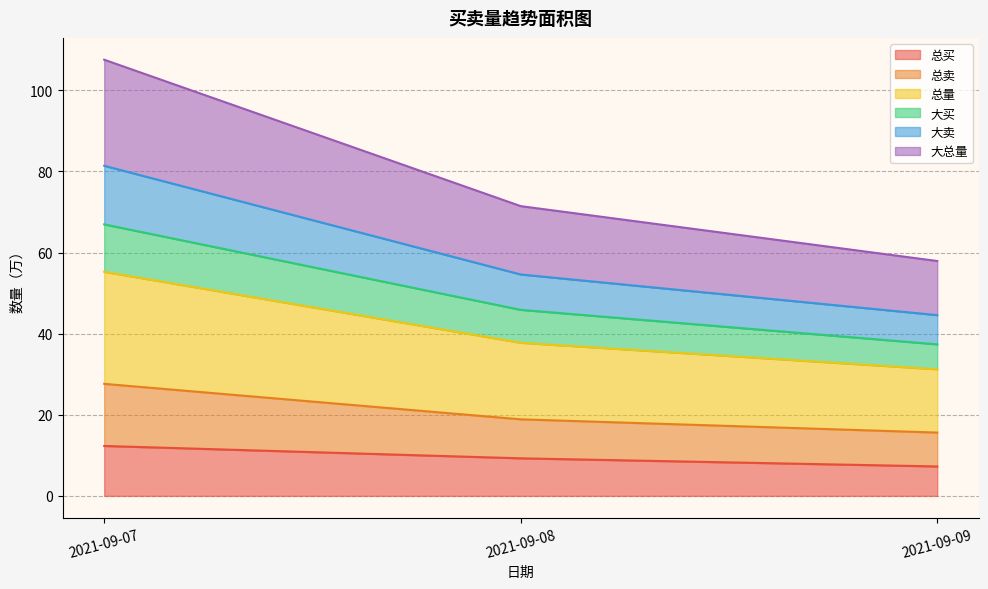

The 大买 series shows 54.5 at 2021-09-09. True or false?

False